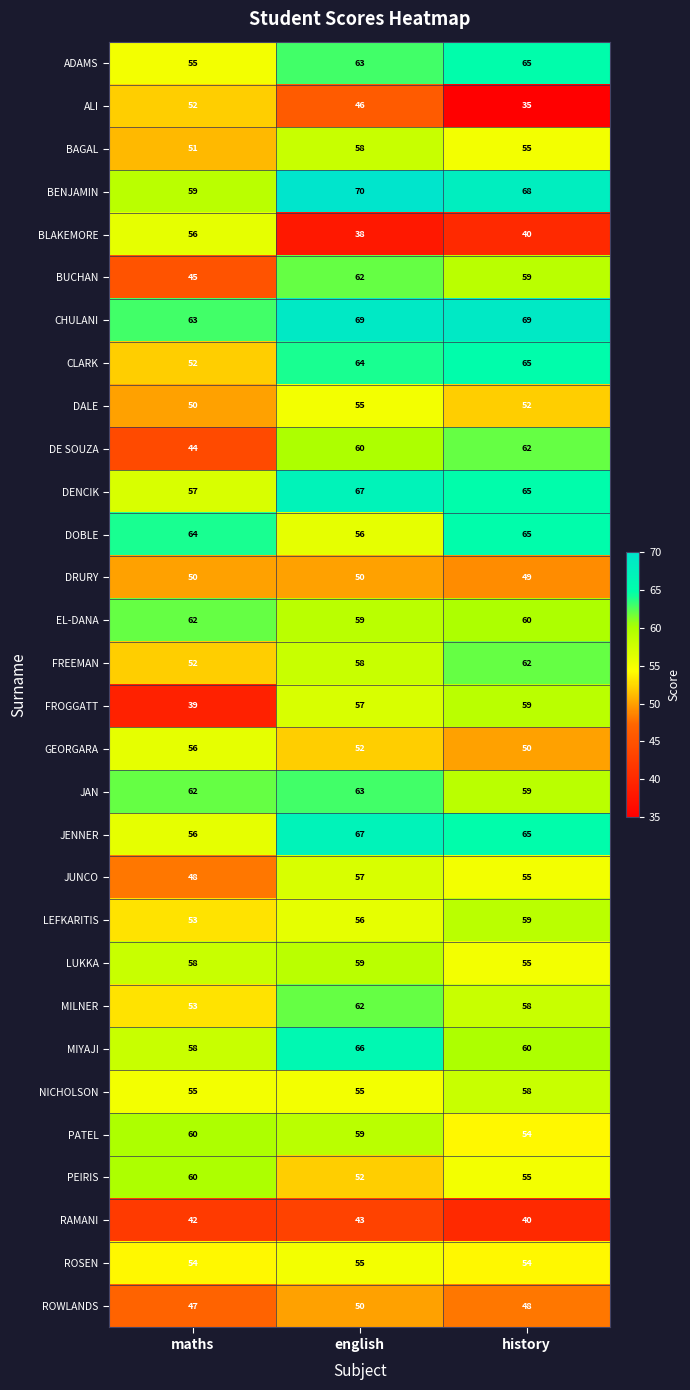

Which category has the lowest value in the BAGAL series?

maths